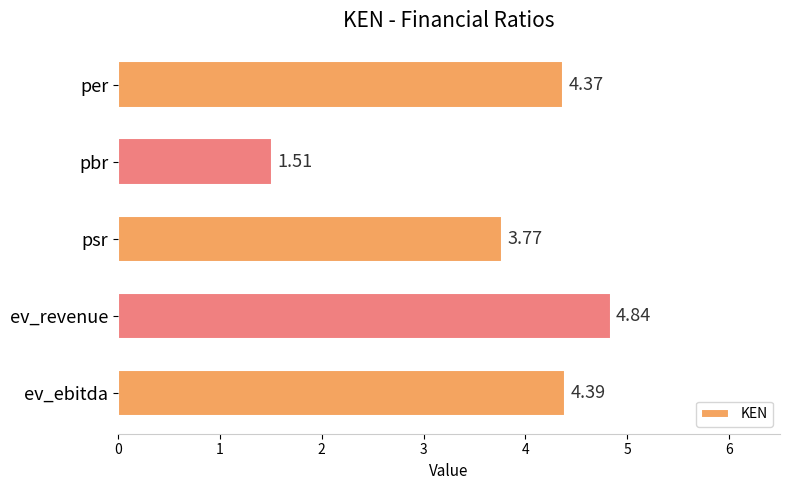

How many bars are there in total?

5